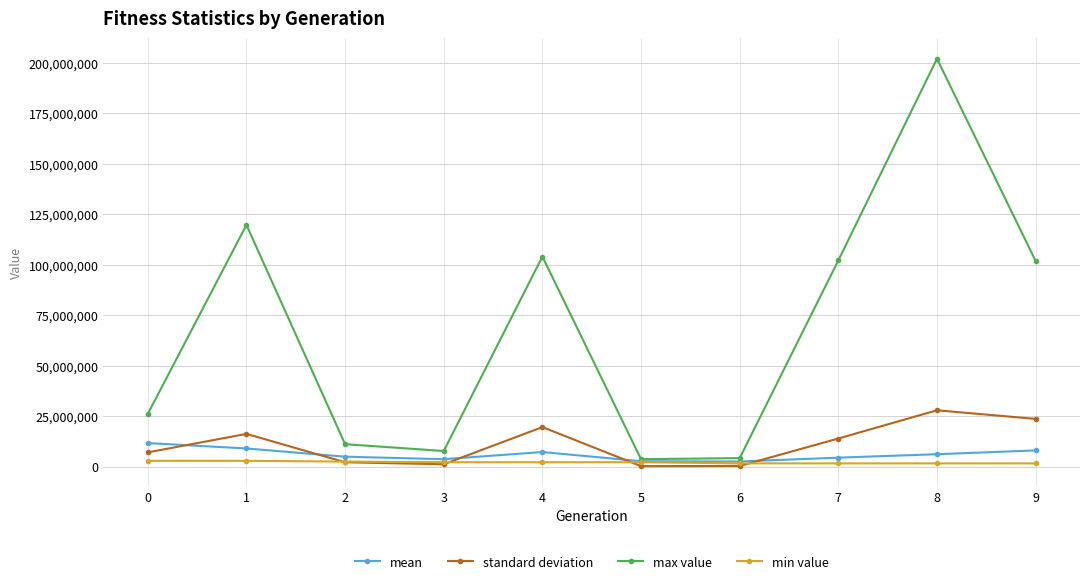

Which series has the largest total across all categories?

max value